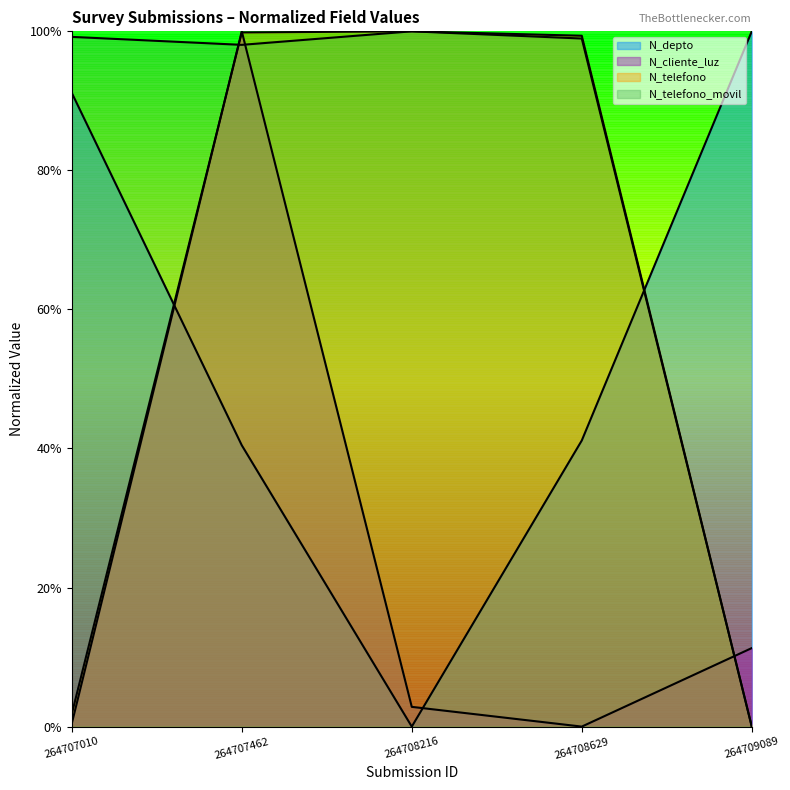

Does the chart have visible grid lines?

No